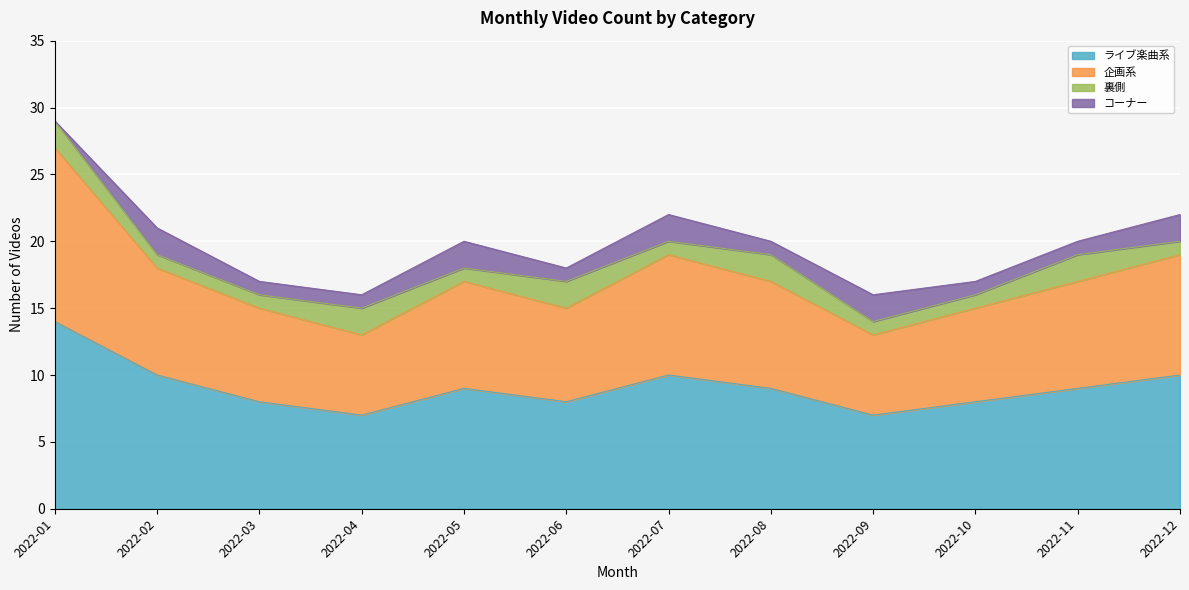

True or false: ライブ楽曲系 and 企画系 cross at least once.

False